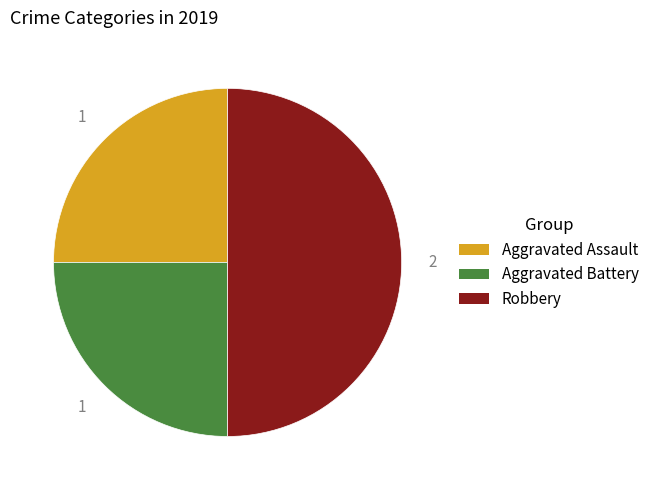

True or false: Aggravated Battery accounts for 25% of the total.

True